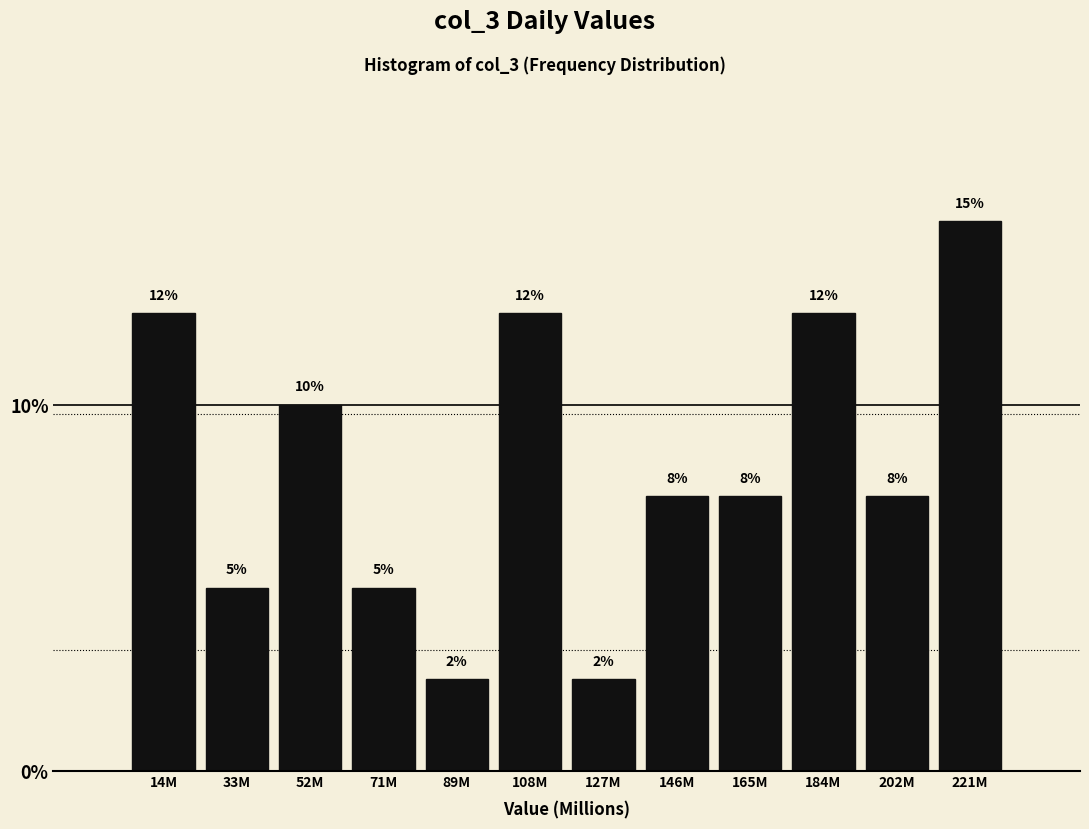

Are the bars horizontal?

No